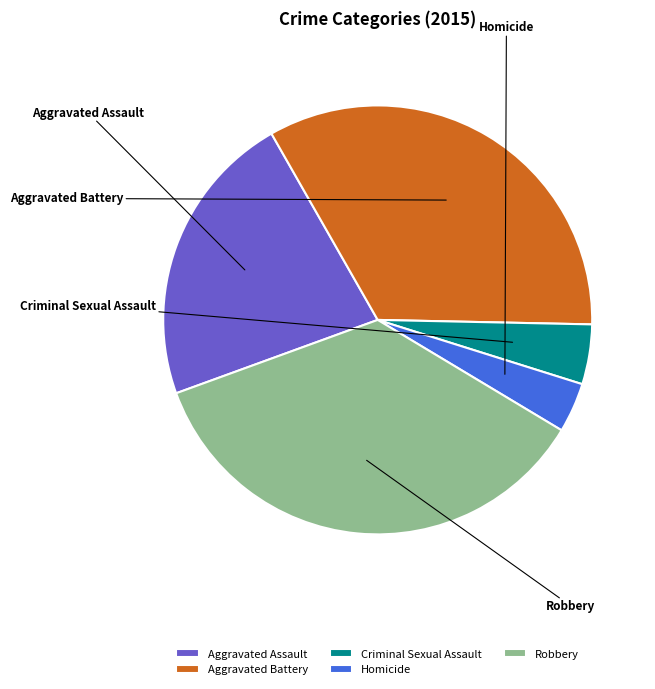

How many segments does this pie chart have?

5